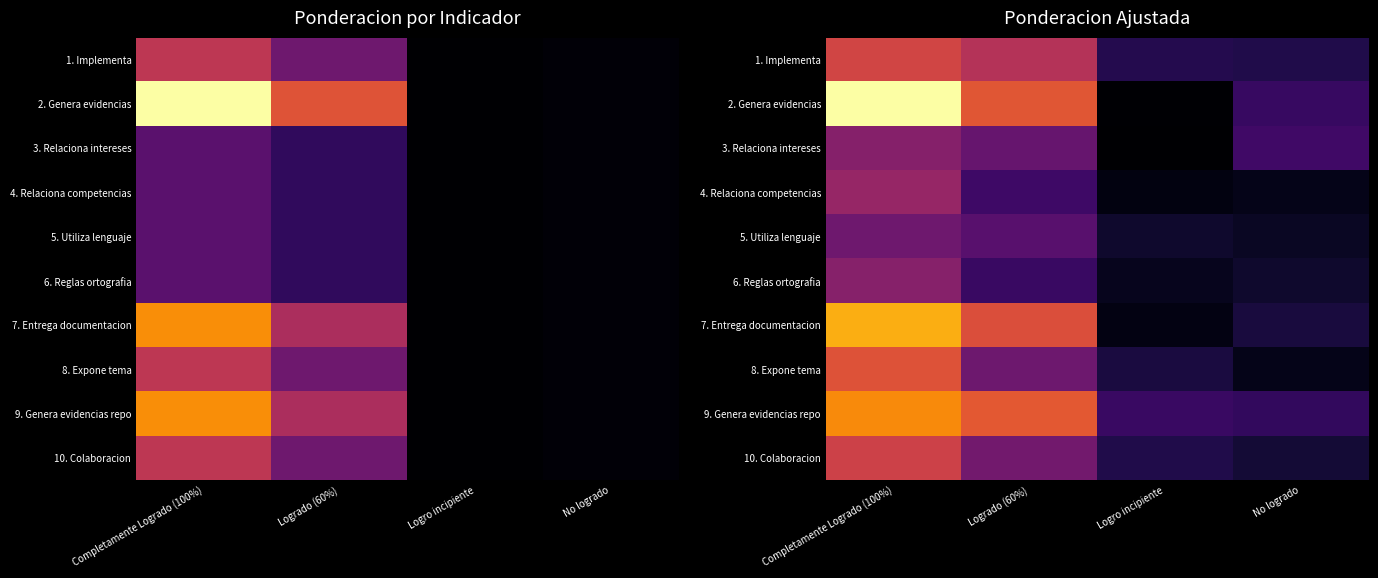

Rank the series by their maximum value, from highest to lowest.

2. Genera evidencias, 7. Entrega documentacion, 9. Genera evidencias repo, 8. Expone tema, 1. Implementa, 10. Colaboracion, 4. Relaciona competencias, 6. Reglas ortografia, 3. Relaciona intereses, 5. Utiliza lenguaje